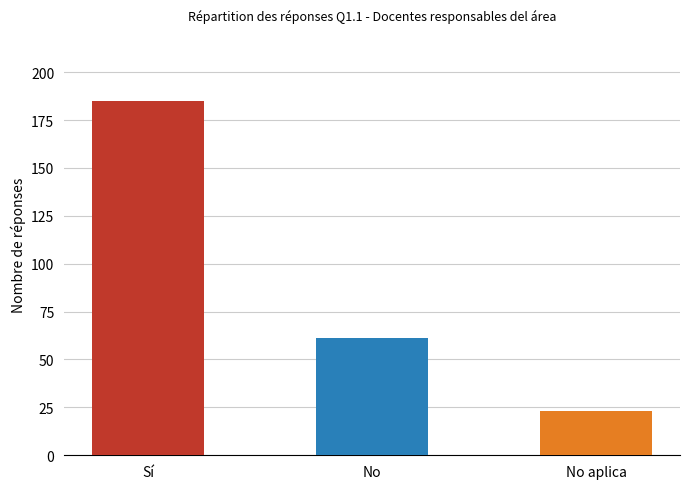

Which has a higher value, Sí or No?

Sí